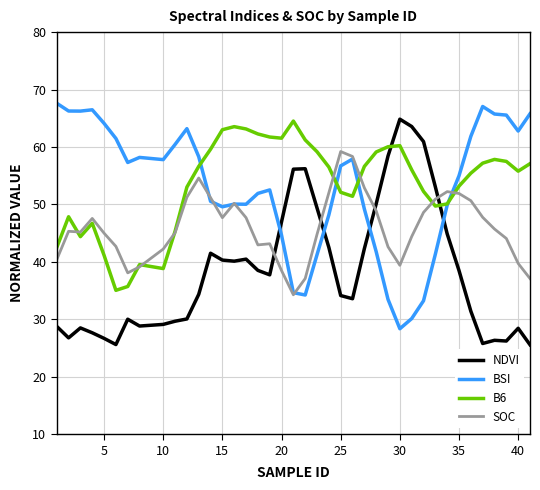

After their last crossing, which series has the higher values: SOC or NDVI?

SOC